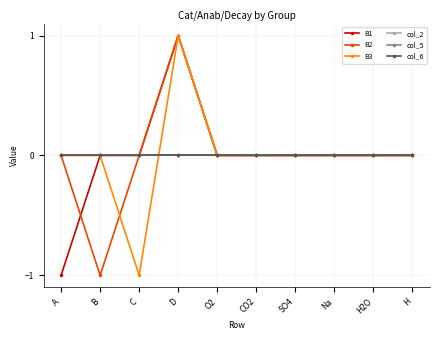

Is this an area chart (filled region under the line)?

No